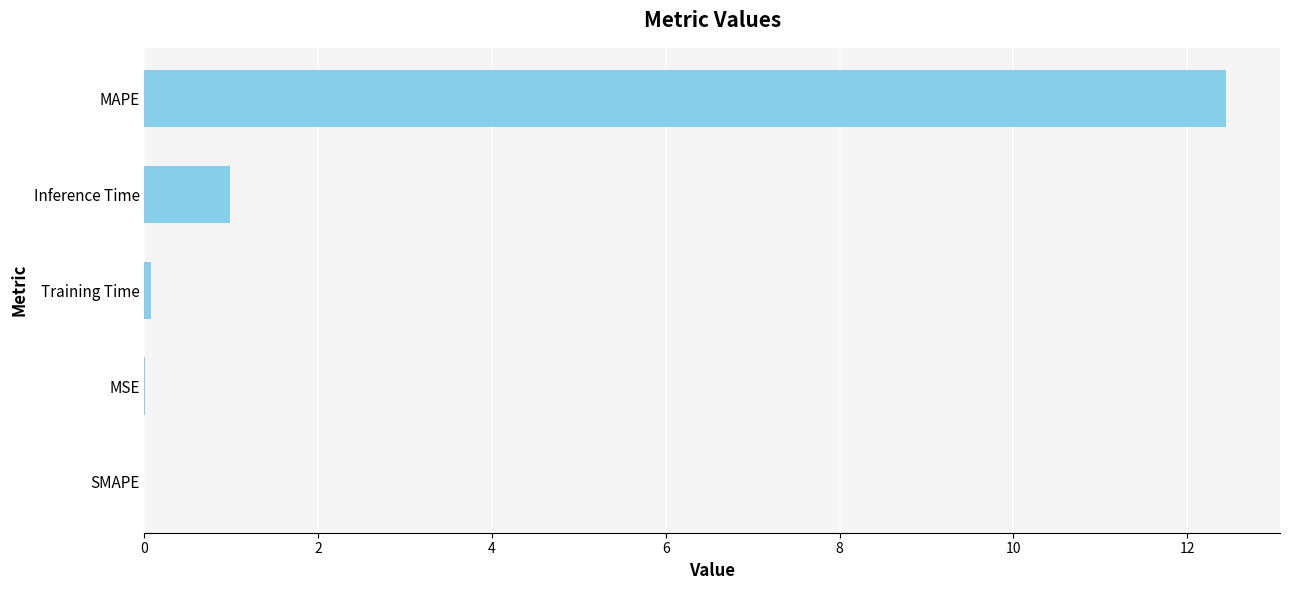

The chart shows a value of 5.5 at SMAPE. True or false?

False